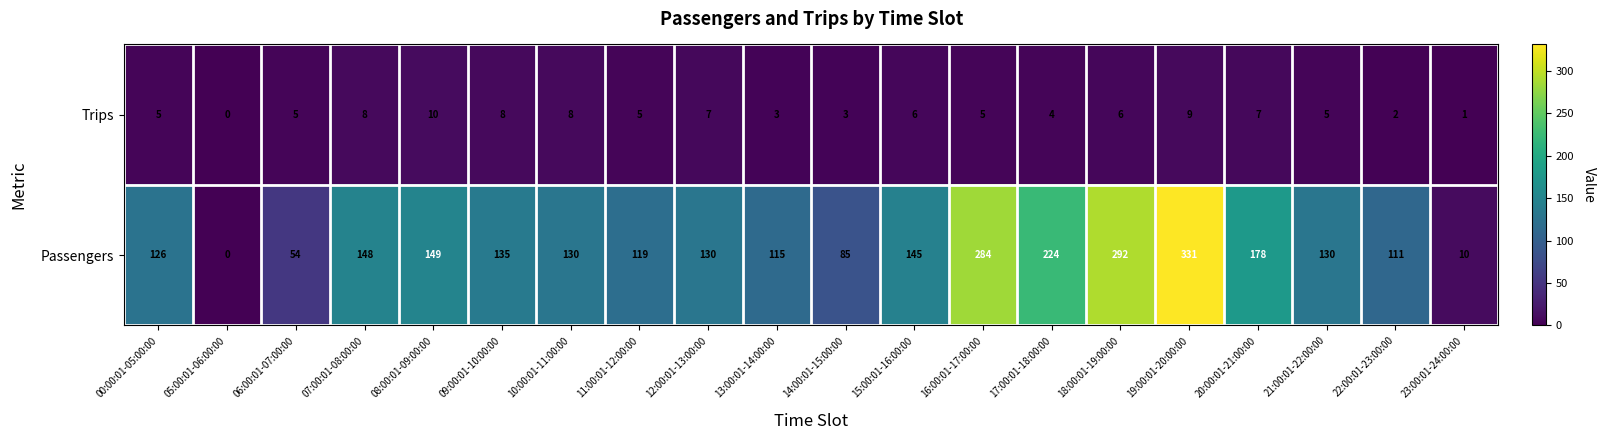

What is the greatest value displayed?

331